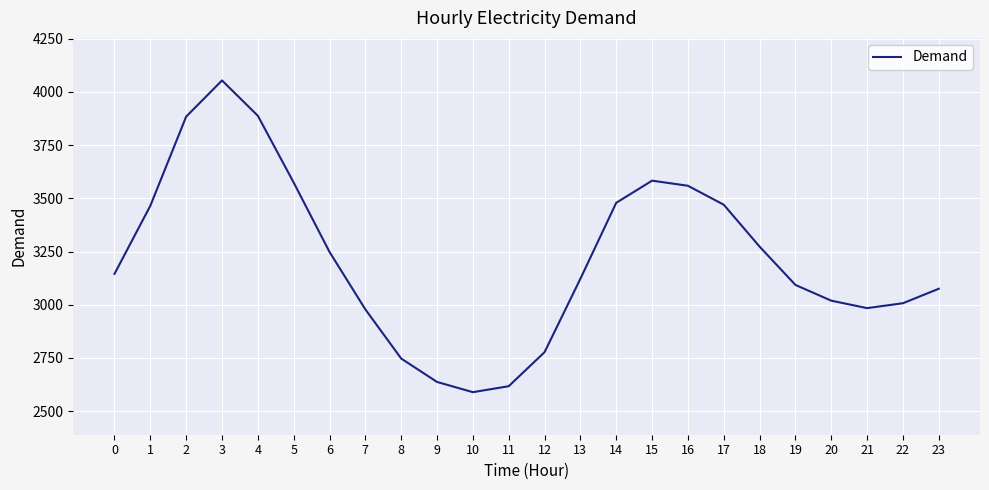

Read the value at 7.

2978